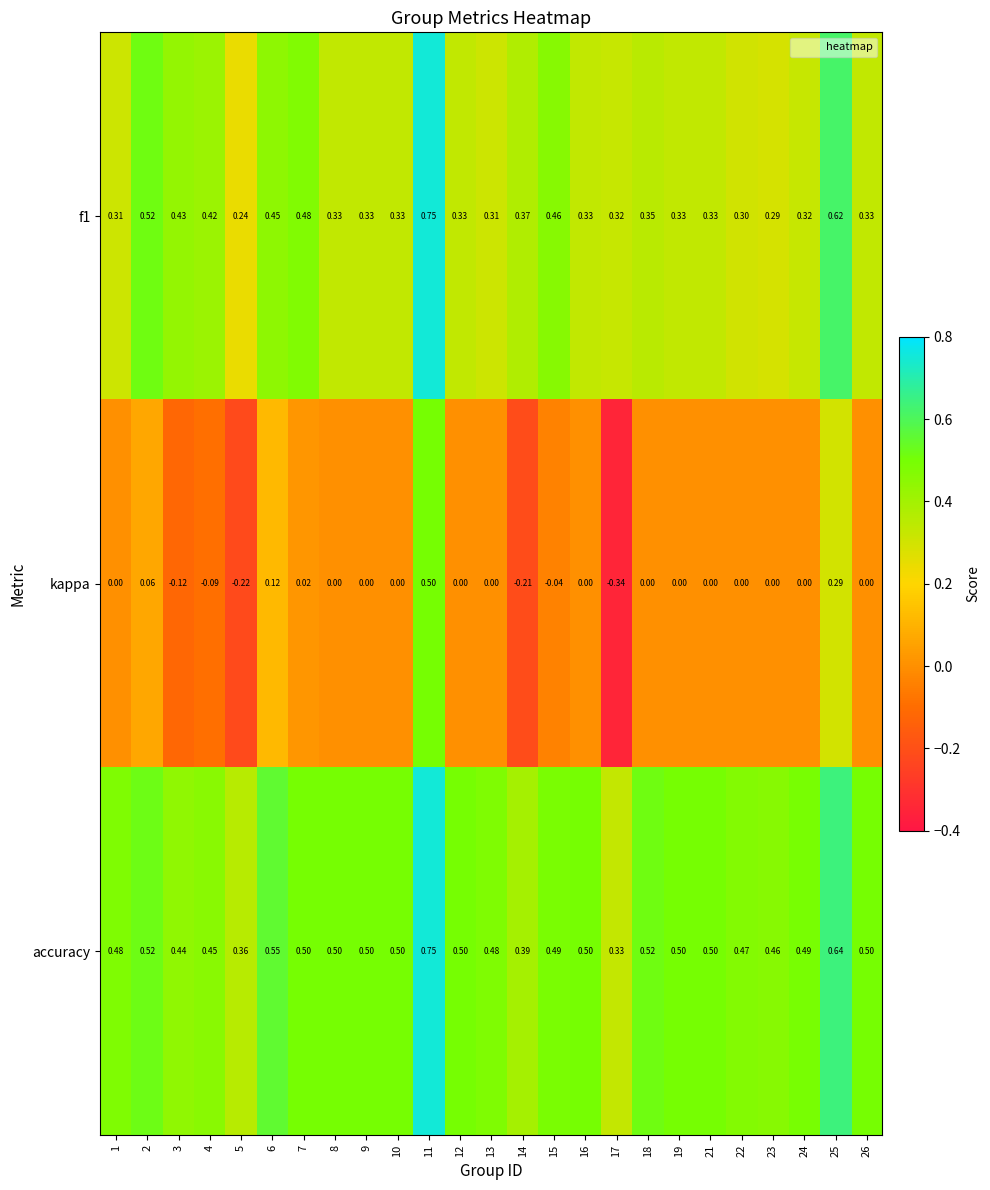

Is the value of kappa at 13 greater than the value of f1 at 9?

No